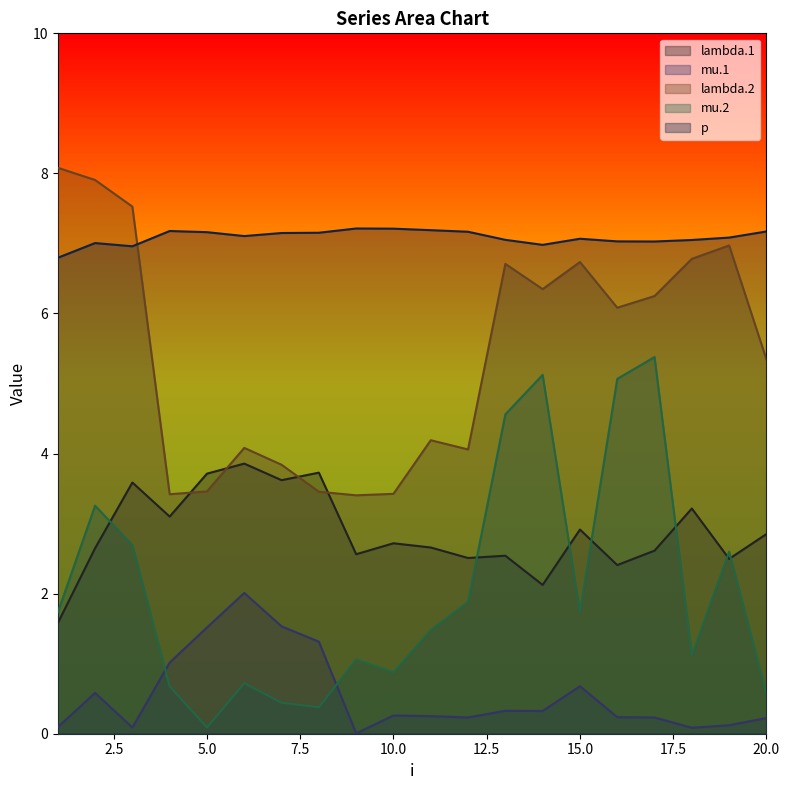

Which series has the largest range (max minus min)?

mu.2